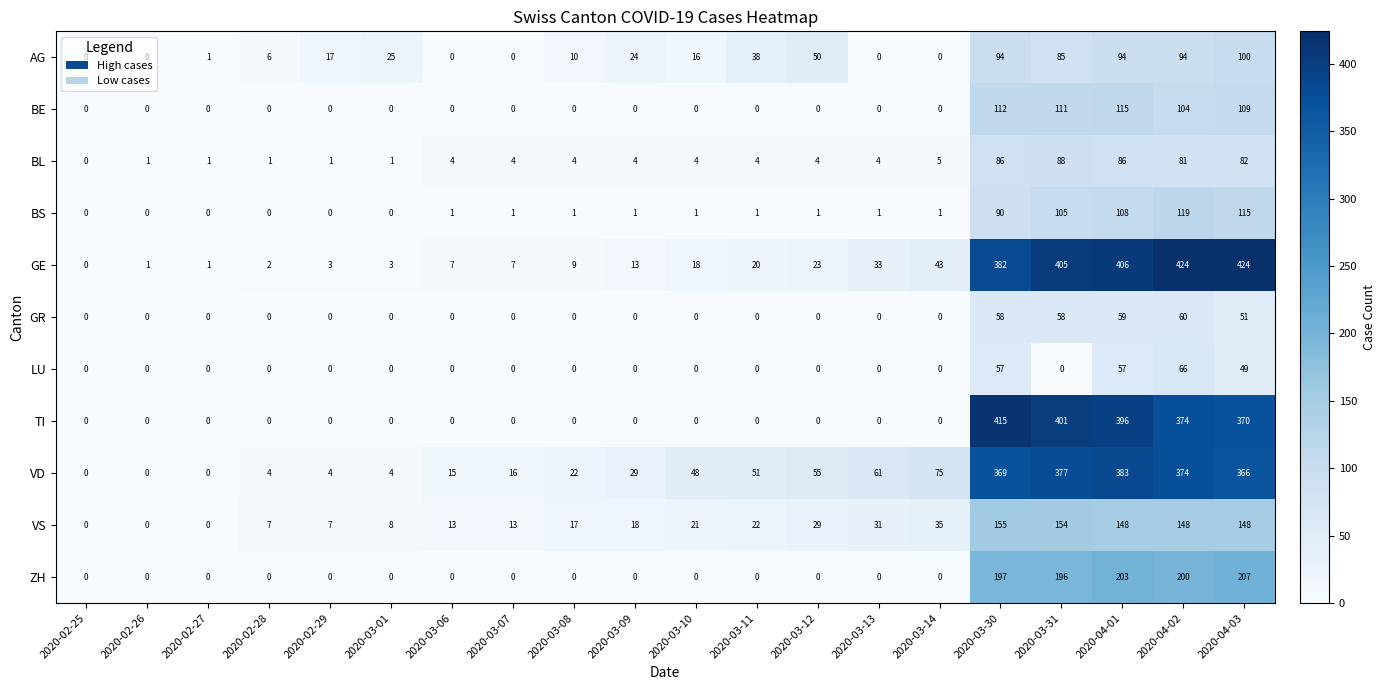

What is the highest value of the TI series?

415